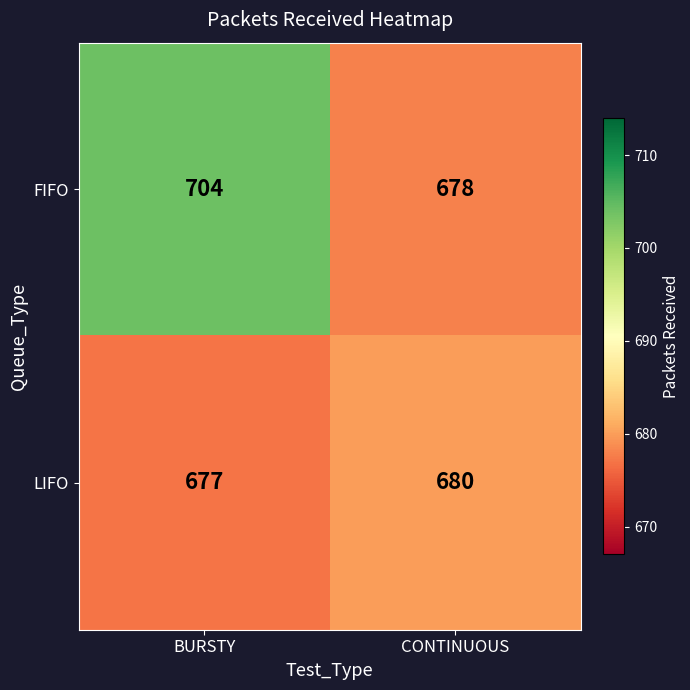

Is it true that LIFO equals 677 at BURSTY?

True